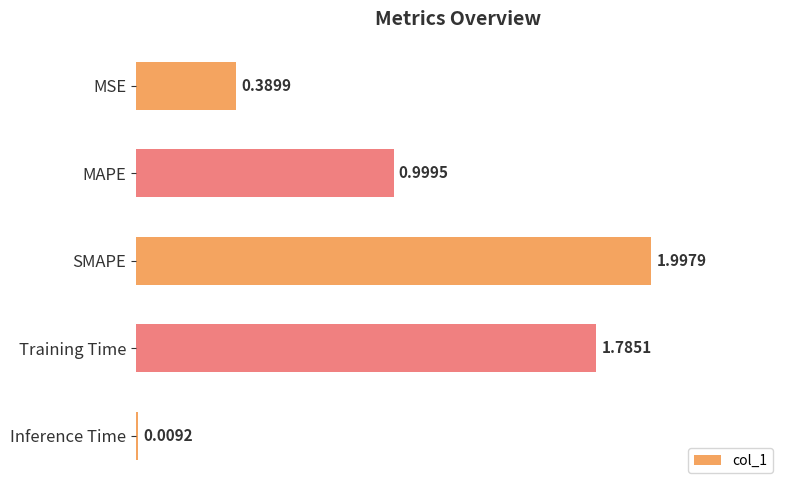

Which category has the highest value across all series?

SMAPE